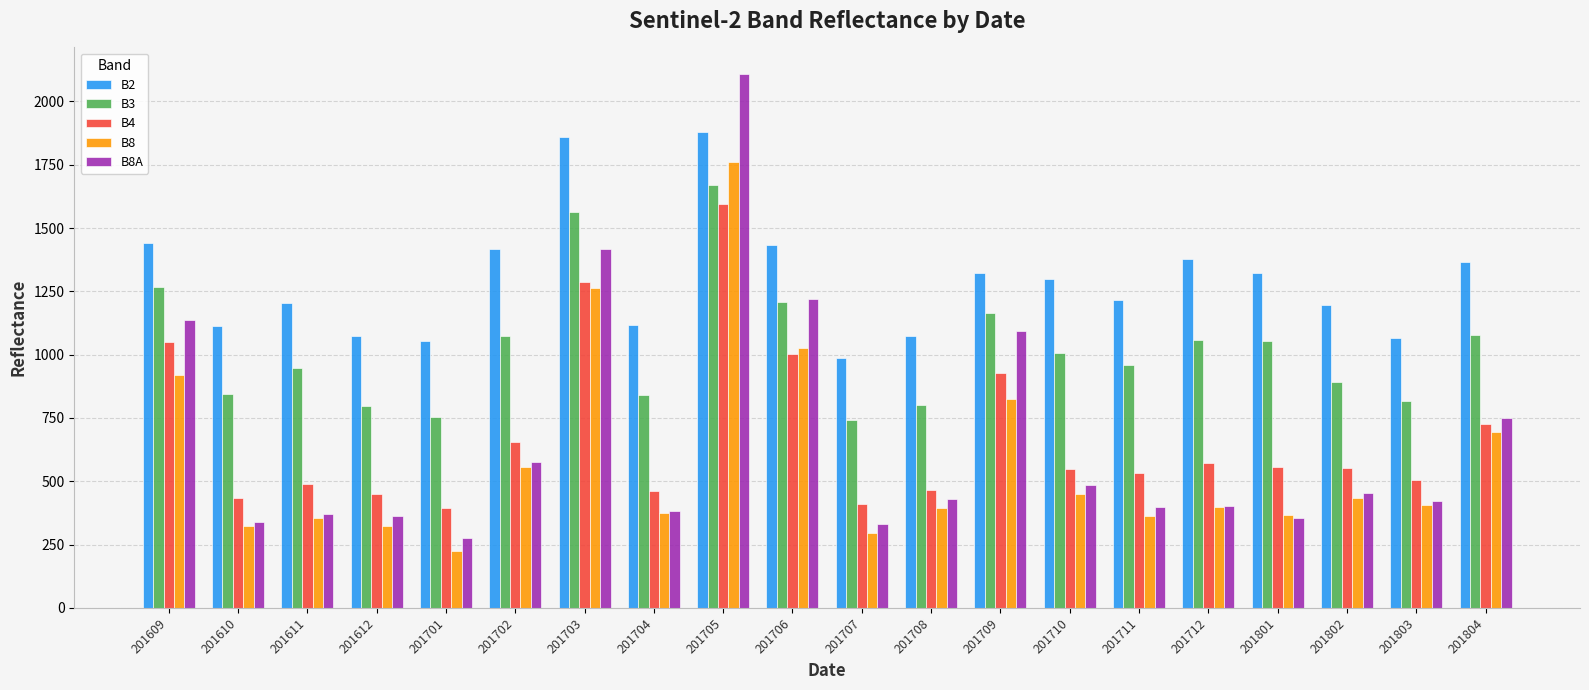

What is the difference between the maximum and second lowest values in the B3 series?

915